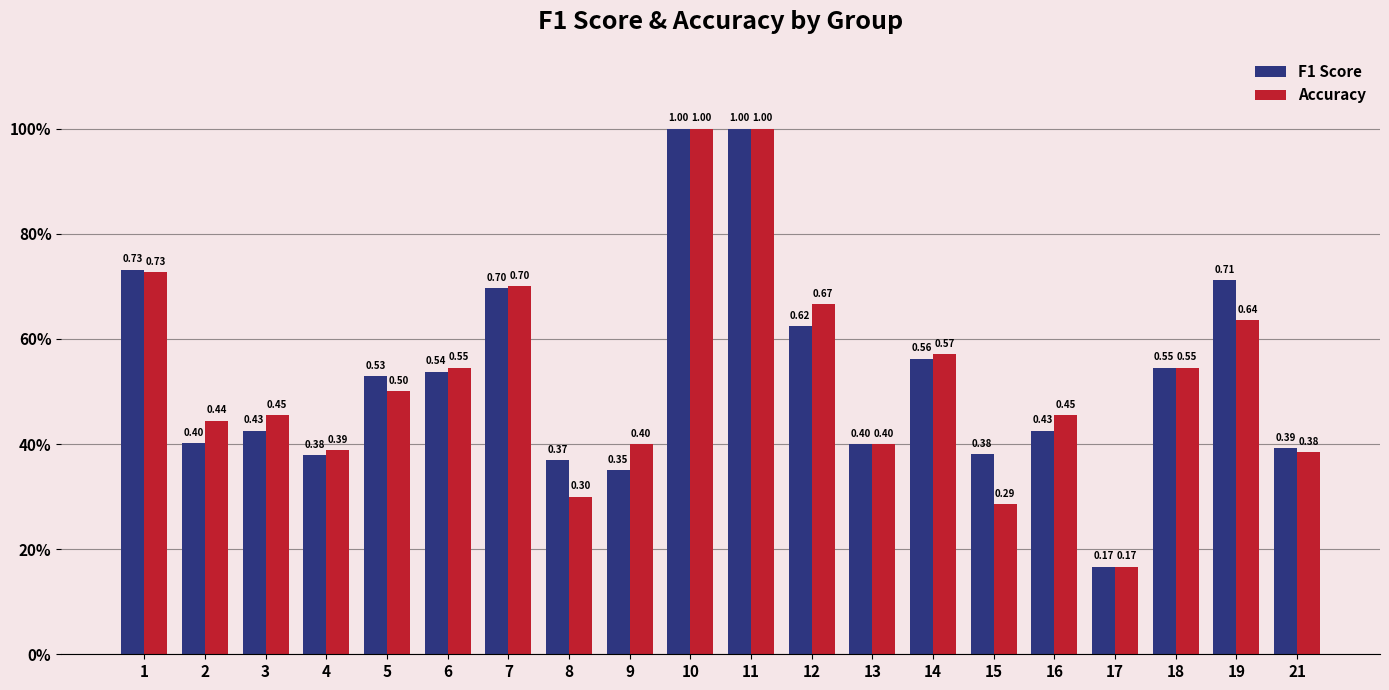

Rank the series at 21 from highest to lowest value.

F1 Score, Accuracy